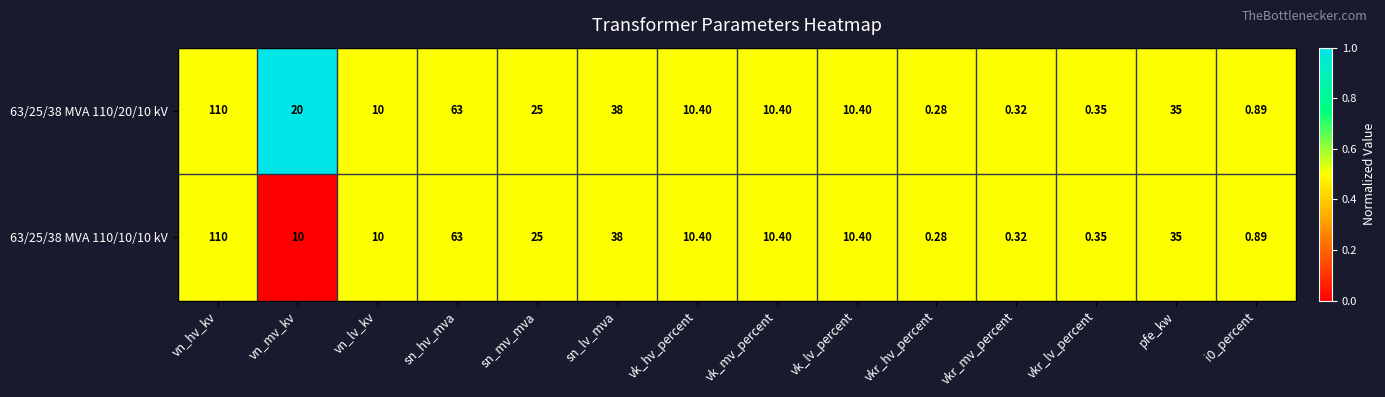

What is the greatest value displayed?

110.0